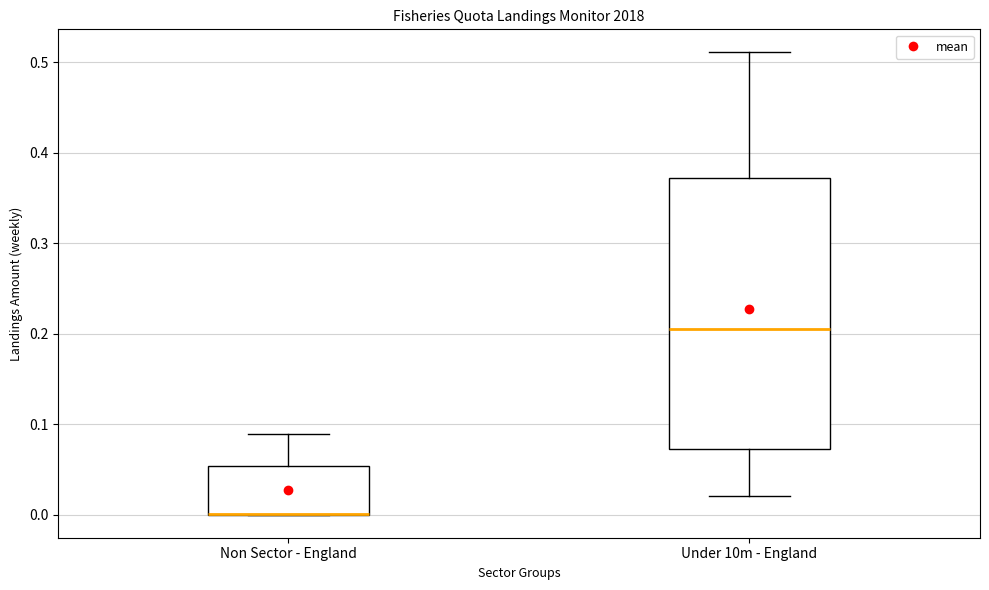

Where does the upper whisker of the box for Non Sector - England end on the y-axis? The values are not printed on the chart, so give them approximately, as read against the axis.

0.09